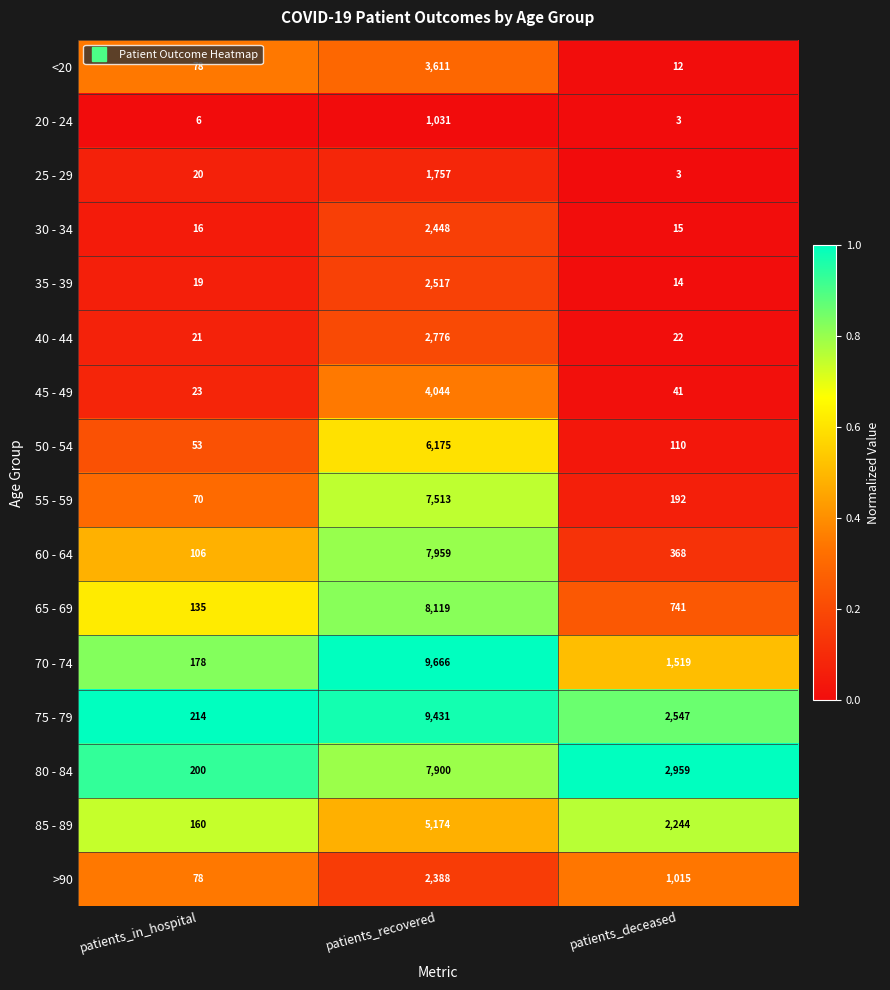

Which series has the widest spread of values?

70 - 74